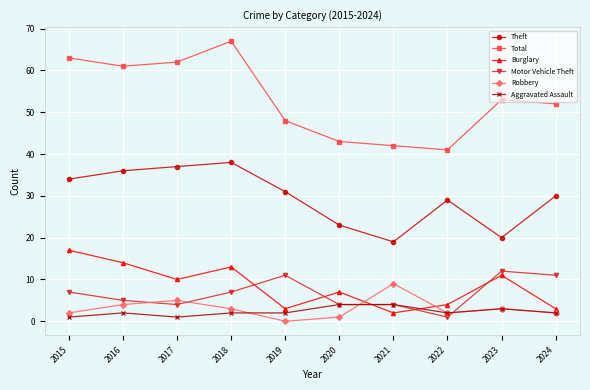

What is the approximate value of Total at 2017?

62